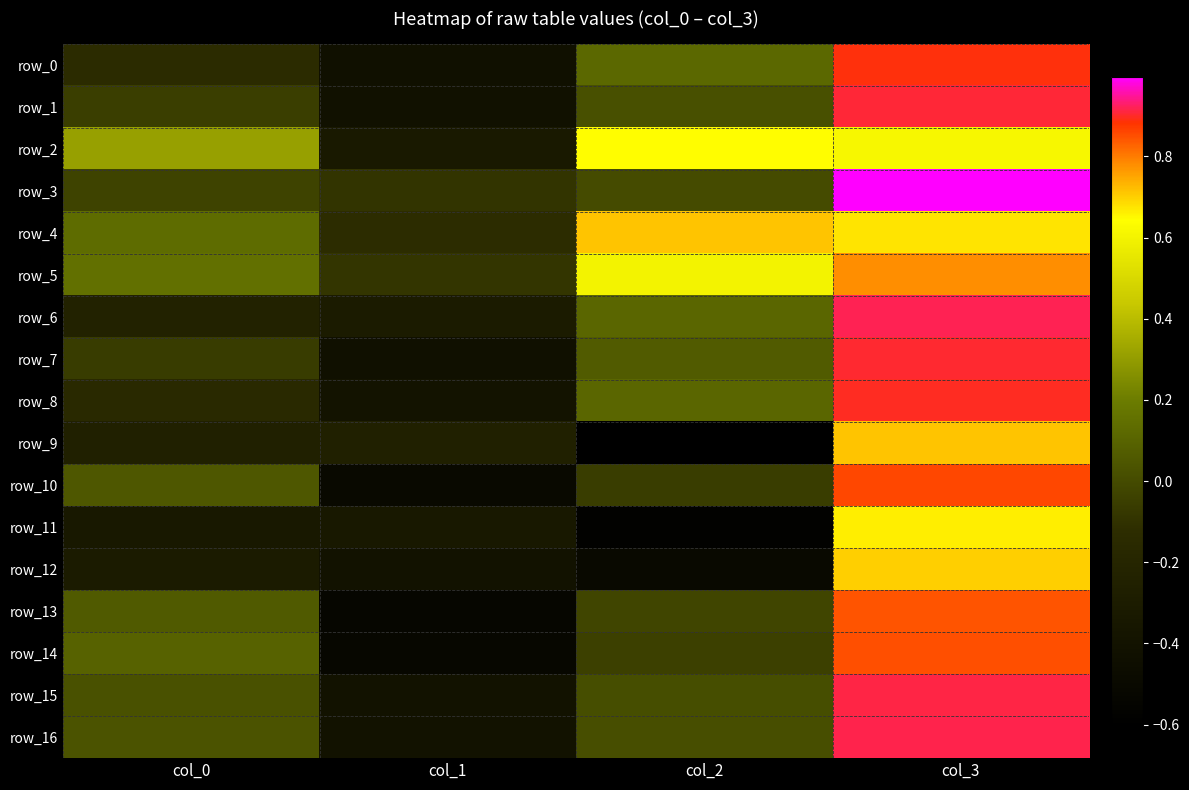

What is the difference between the maximum and minimum values in the row_5 series?

0.9